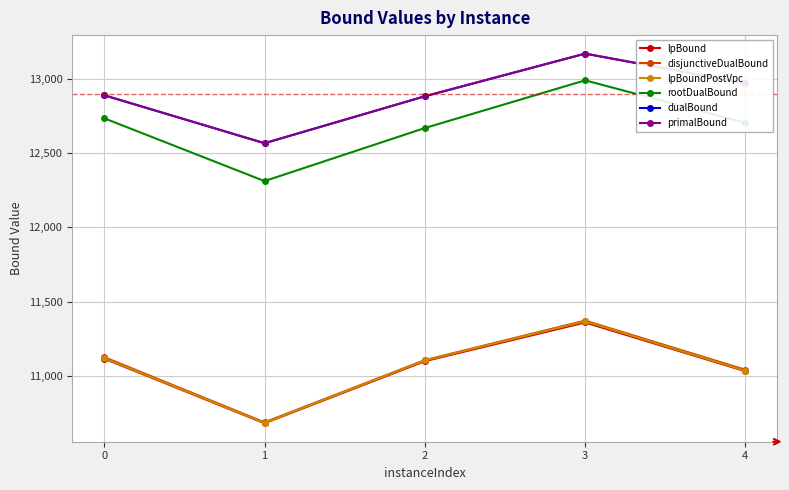

At how many categories does at least one series exceed 12944?

2